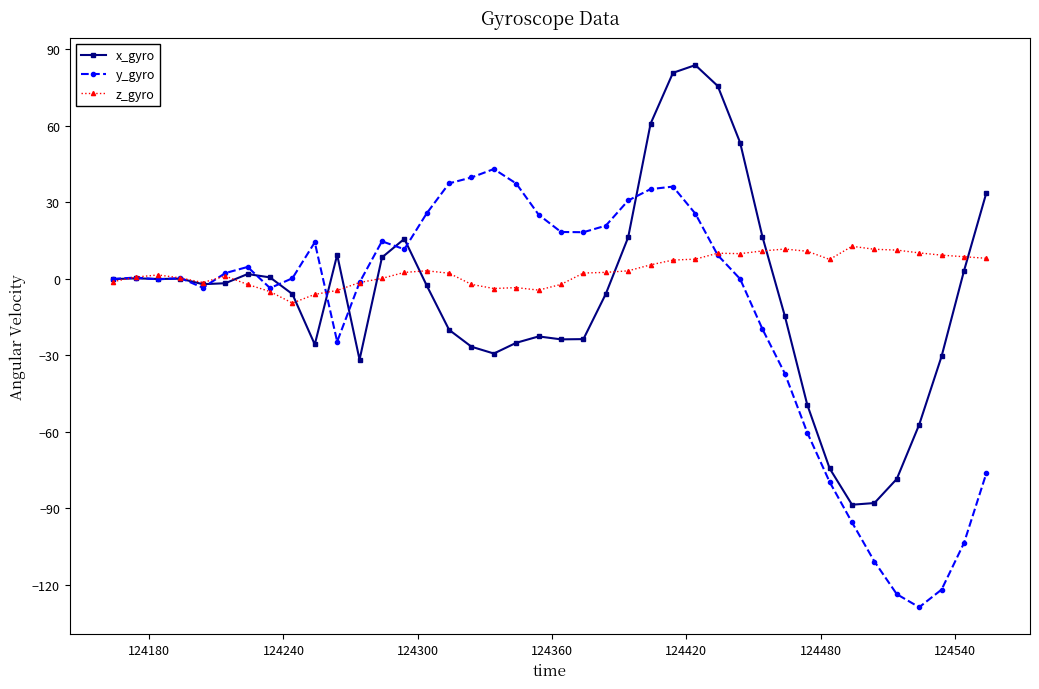

True or false: y_gyro has more than 1 points higher than both neighbors.

True